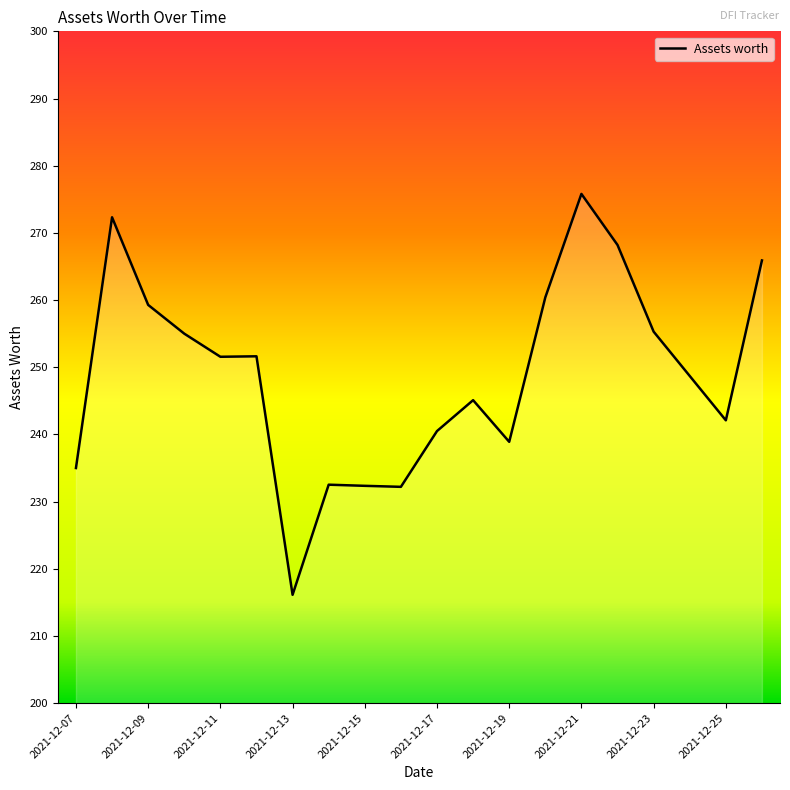

What is the difference between the maximum and minimum values?

59.7